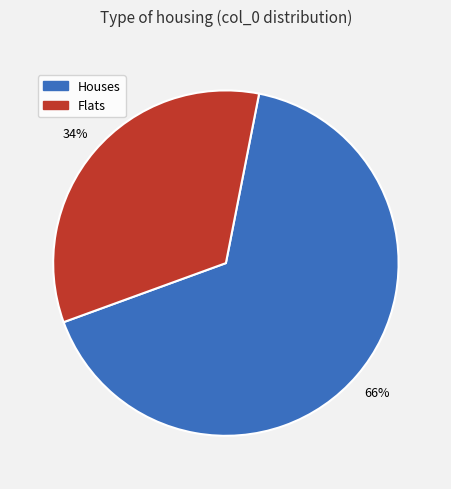

Is it true that Flats is 23% of the pie?

False